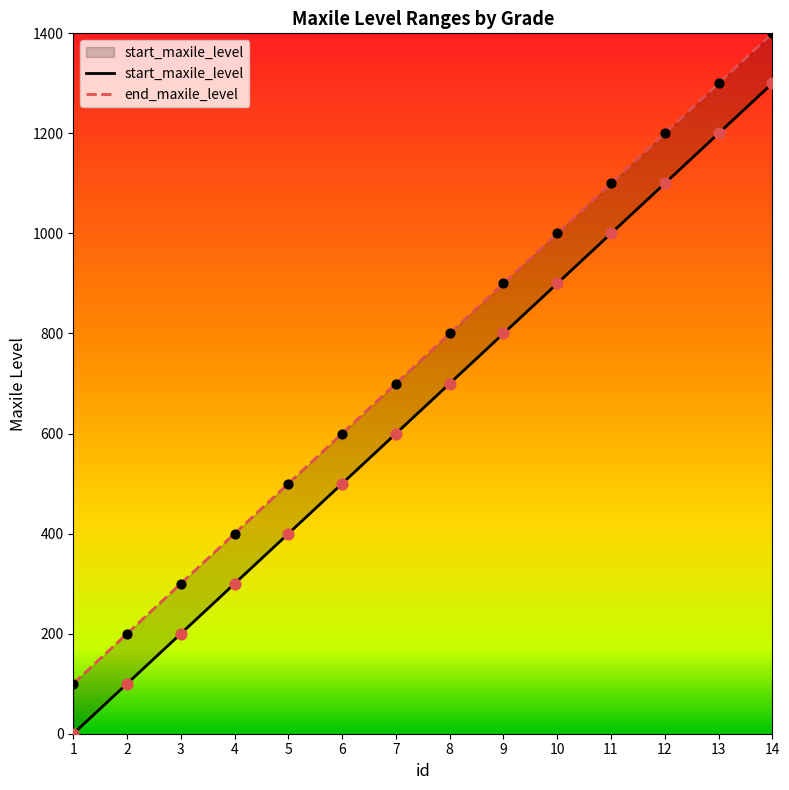

Approximately how many times larger is the value at 13 compared to 9?

1.5